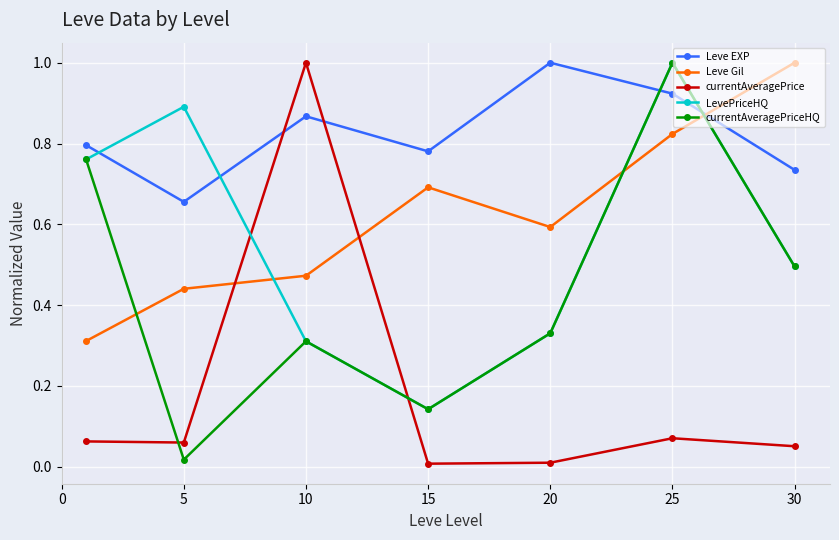

What is the maximum value for currentAveragePriceHQ?

1.0